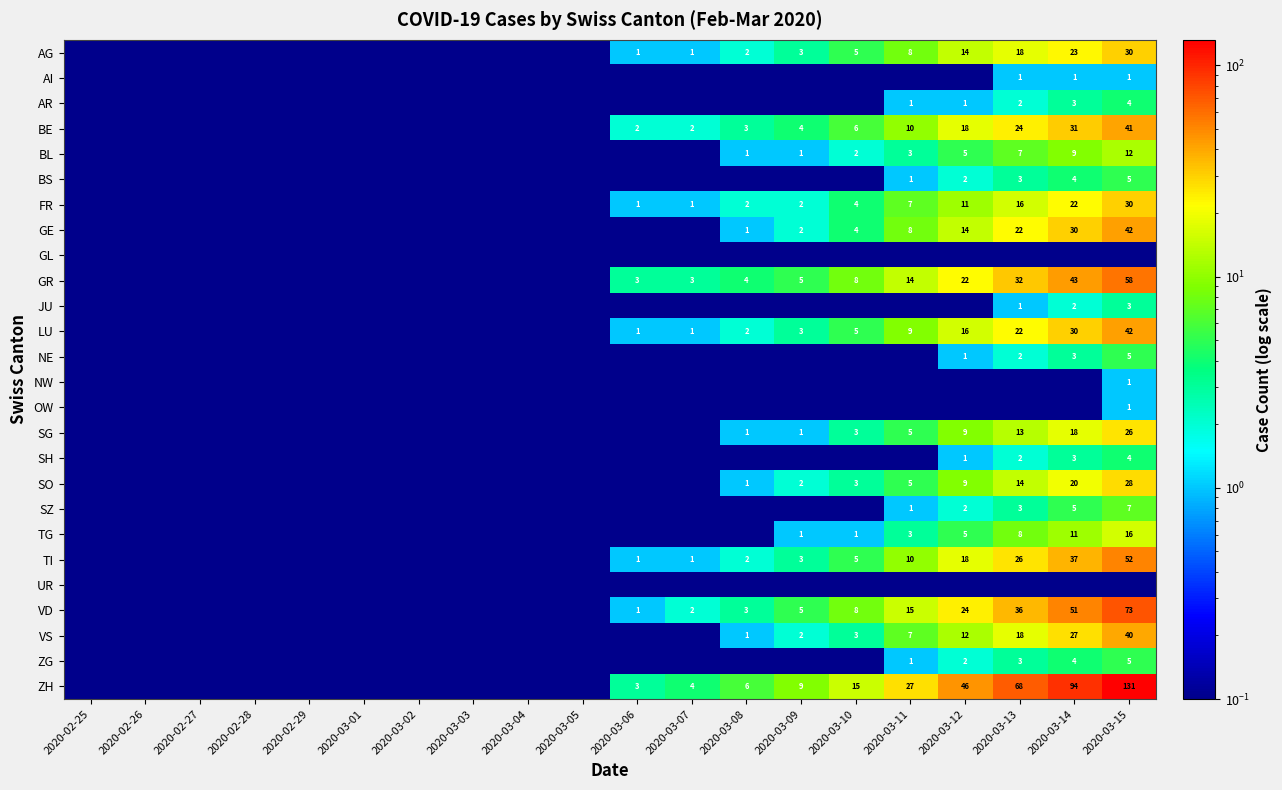

Is the value of GE at 2020-03-15 greater than the value of BE at 2020-03-11?

Yes